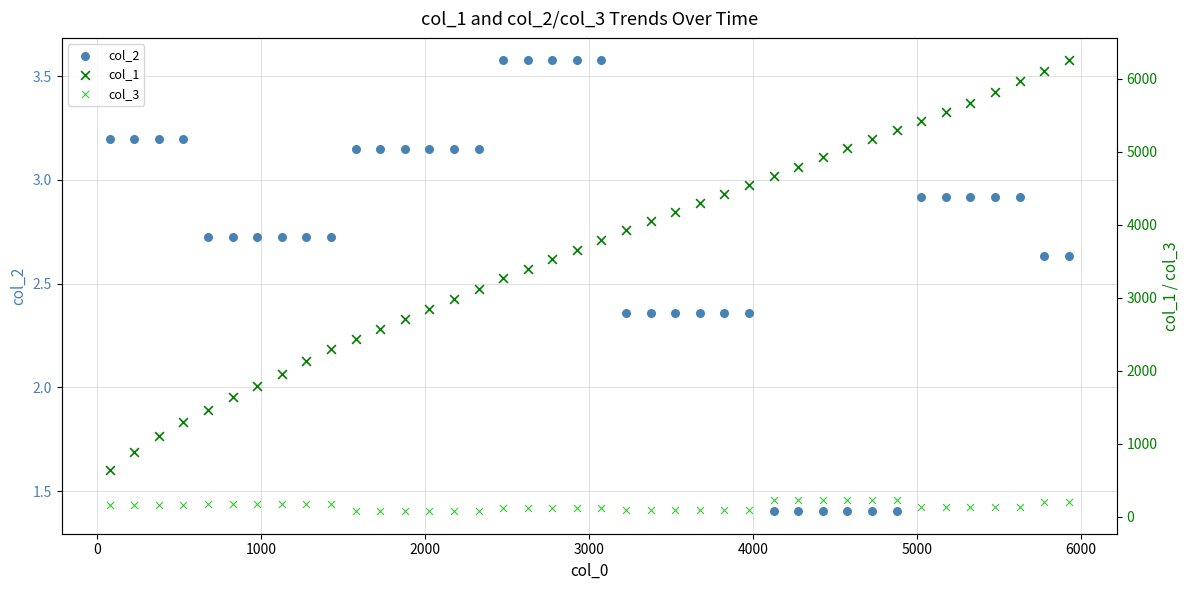

Which series contains the highest Y value?

col_1